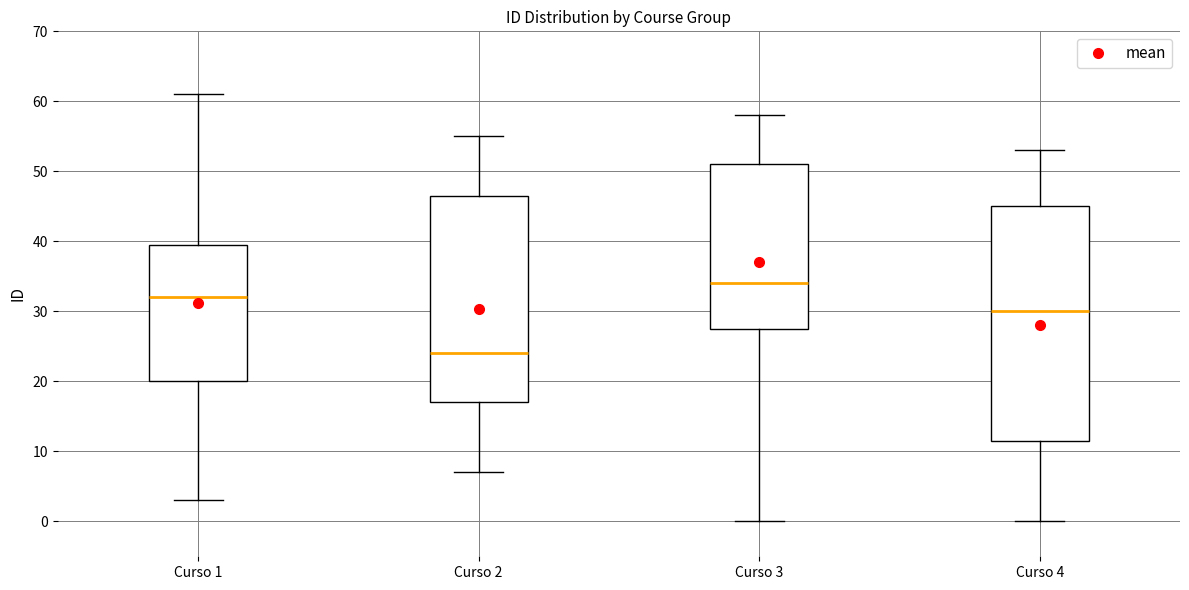

Reading left to right, transcribe this box plot: for each box, give where its median line is, the range the box spans, and where its two whiskers end, as read against the y-axis. The values are not printed on the chart, so give them approximately, as read against the axis.

Curso 1: median 32, box 20 to 40, whiskers 3 to 61
Curso 2: median 24, box 17 to 47, whiskers 7 to 55
Curso 3: median 34, box 28 to 51, whiskers 0 to 58
Curso 4: median 30, box 12 to 45, whiskers 0 to 53